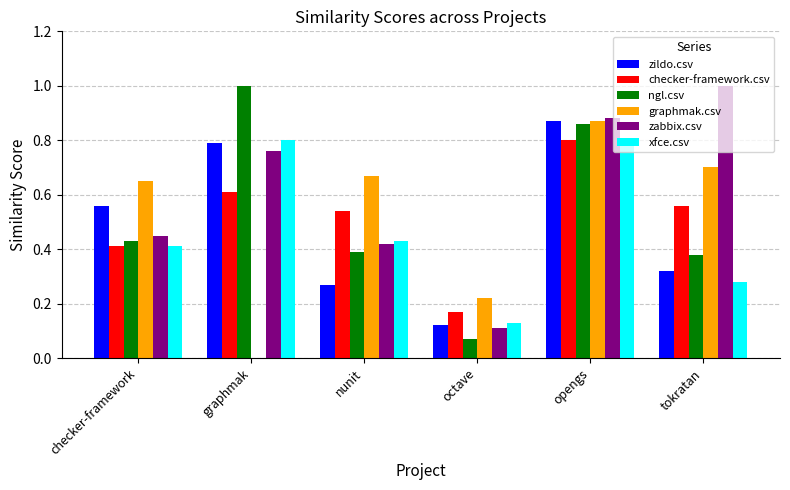

Is the value of ngl.csv at octave greater than the value of zabbix.csv at graphmak?

No